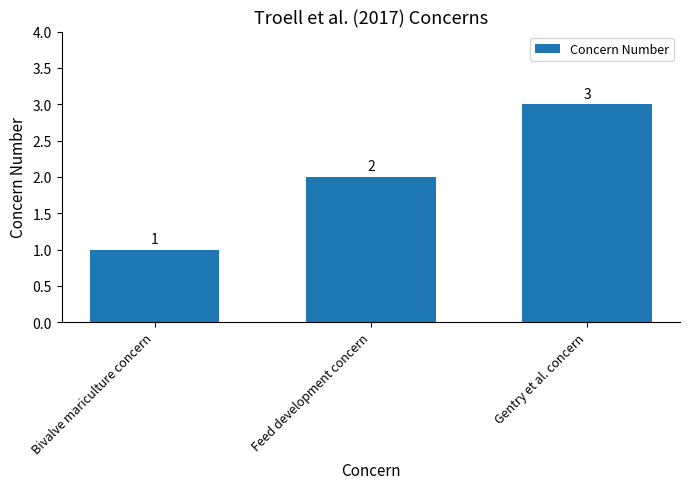

Reading left to right, what are all the values shown in this chart?

1	2	3